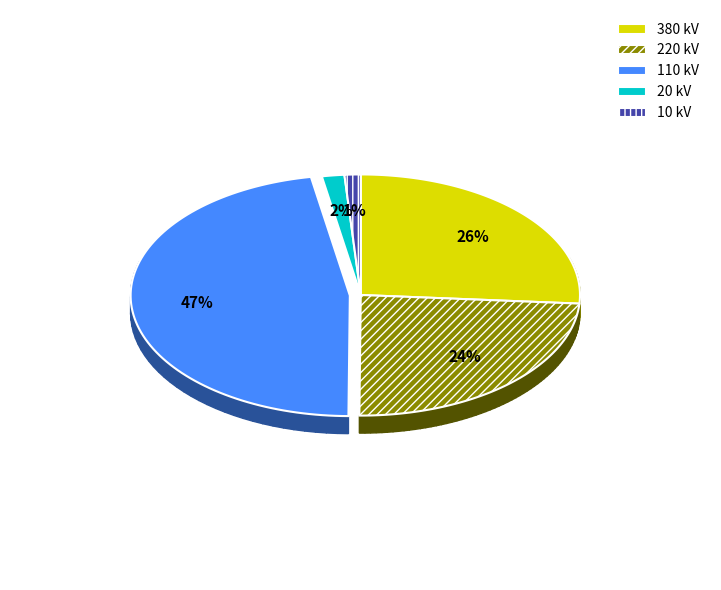

To the nearest percent, what portion does 20 represent?

2%